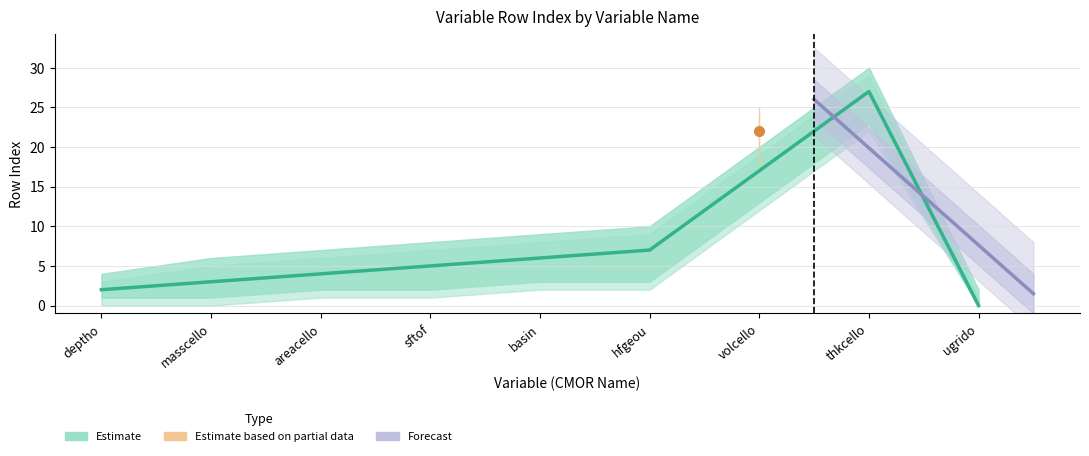

True or false: priority1_upper and rowIndex intersect in this chart.

False